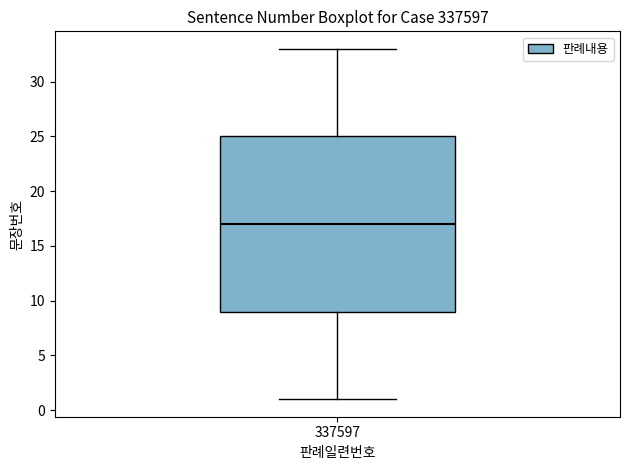

Where is the lower edge of the box at x = 337597 on the y-axis? The values are not printed on the chart, so give them approximately, as read against the axis.

9